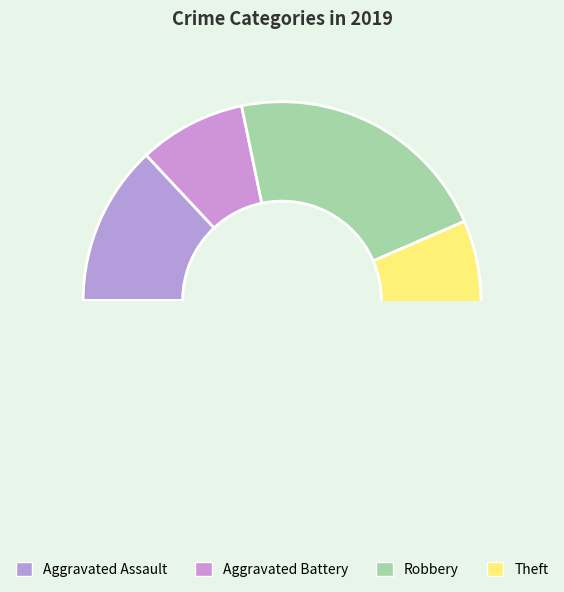

How many segments does this pie chart have?

4